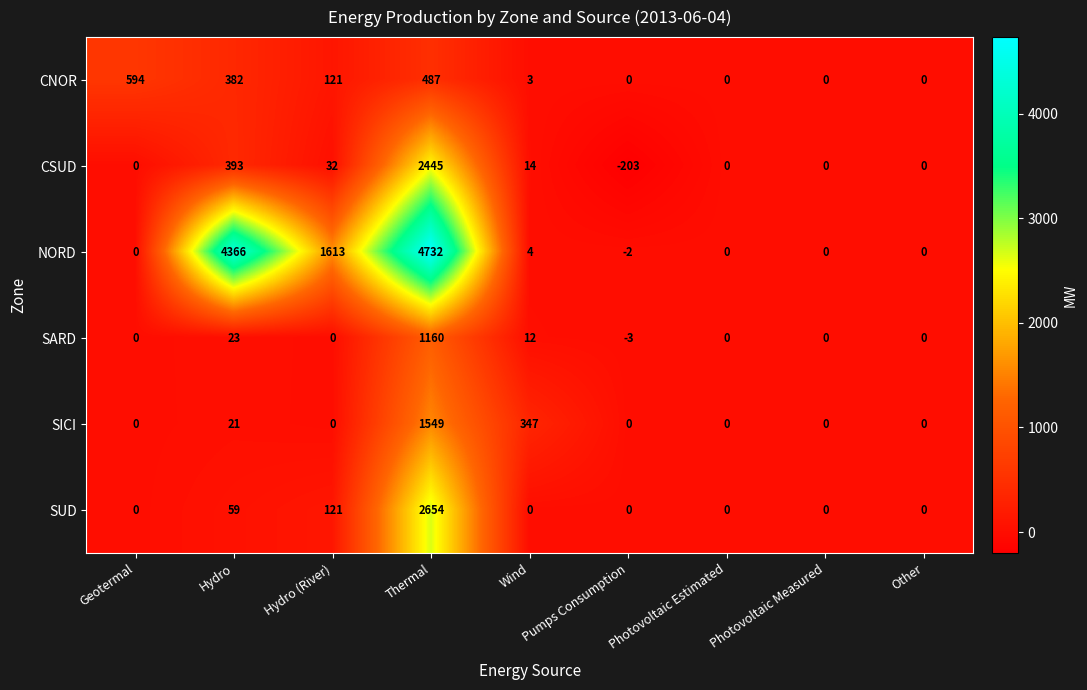

What is the spread (max minus min) of values at Hydro (River)?

1613